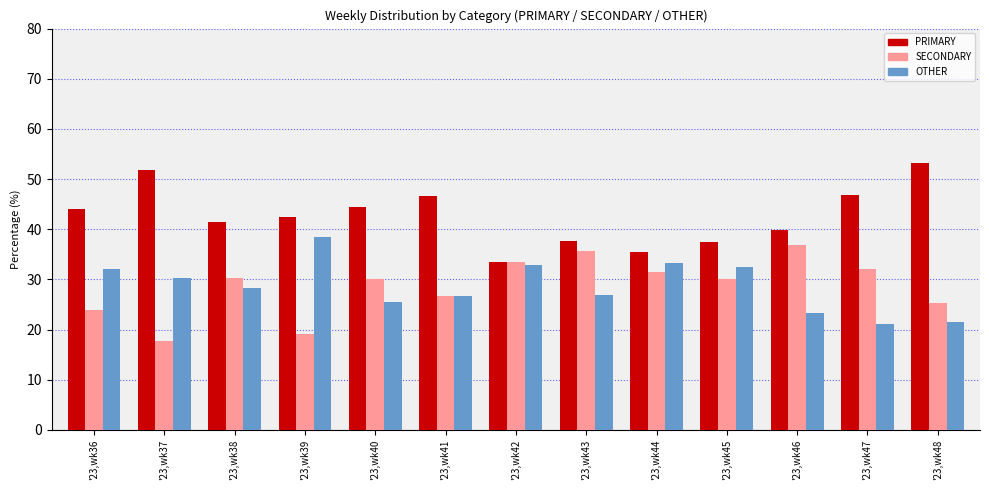

How many groups of bars are there?

13